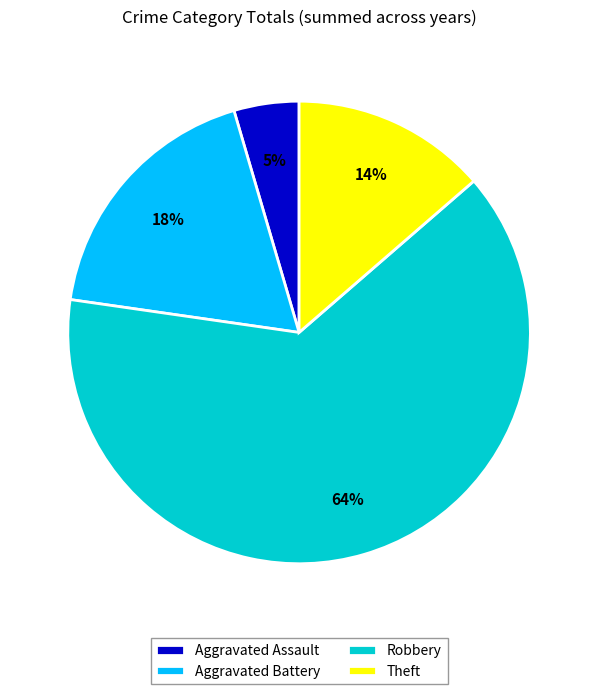

Approximately how many times larger is the value at Aggravated Battery compared to Robbery?

0.3